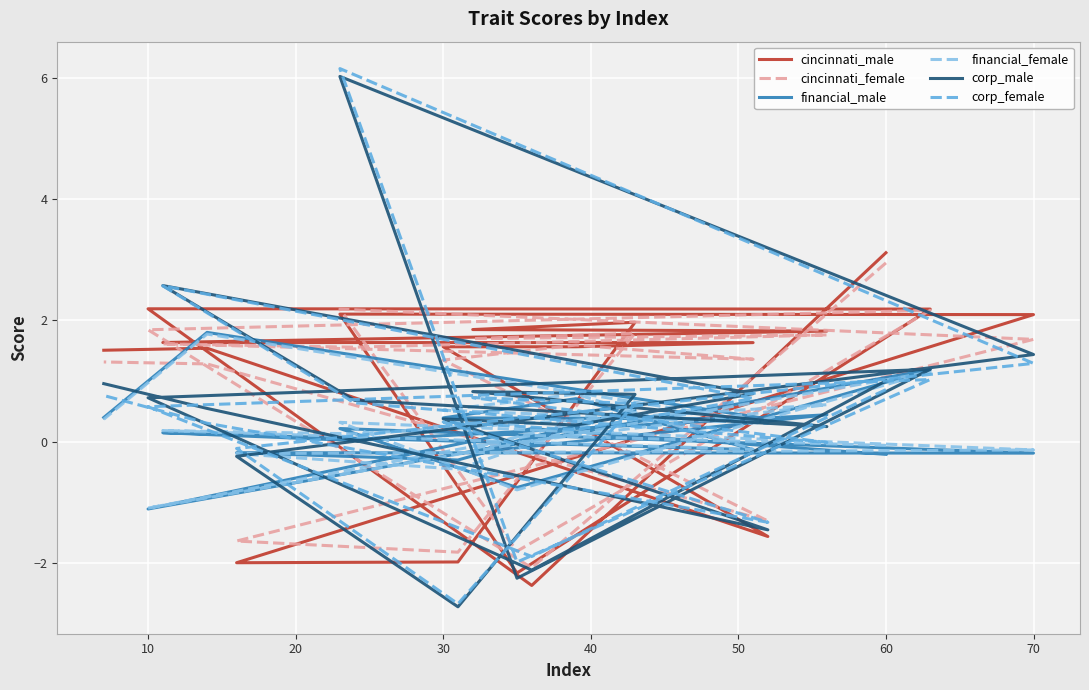

At how many categories does at least one series exceed 4?

1